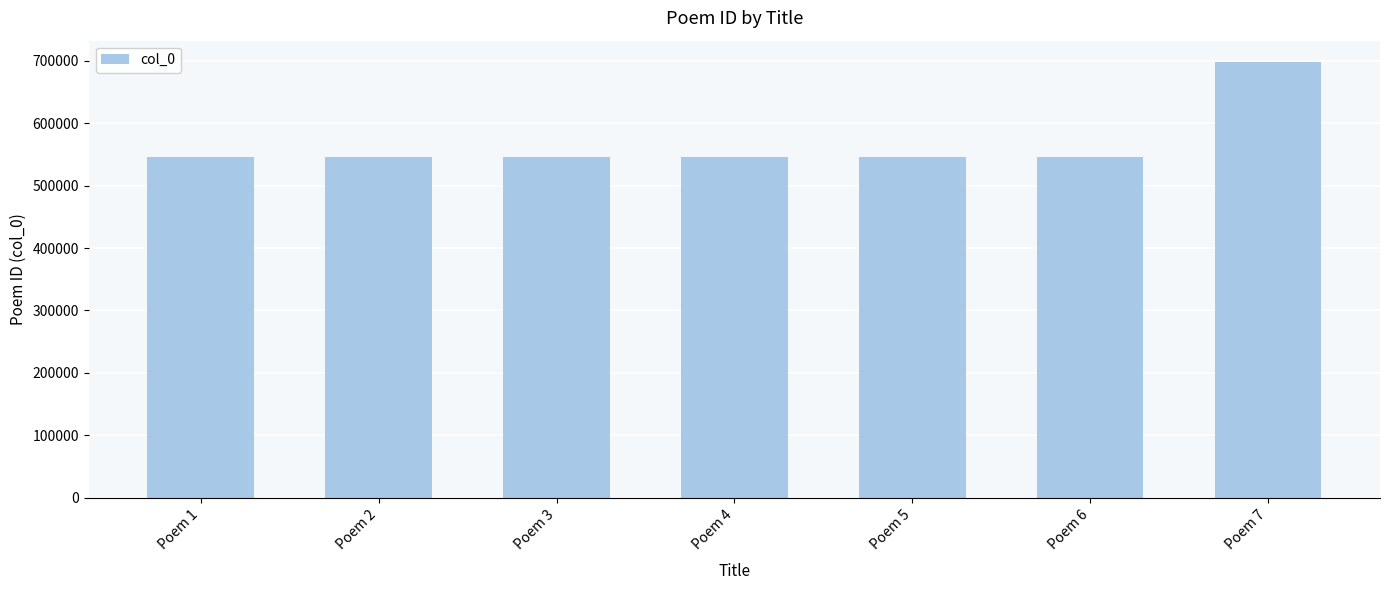

True or false: the data shows 731428 at Poem 6.

False